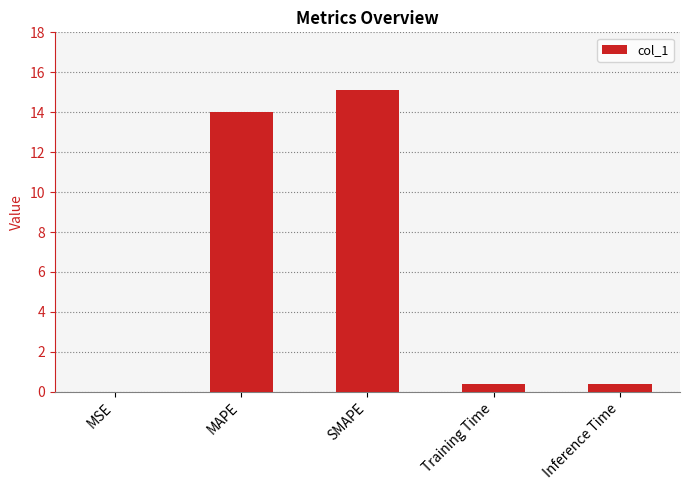

What is the sum of all values?

29.9